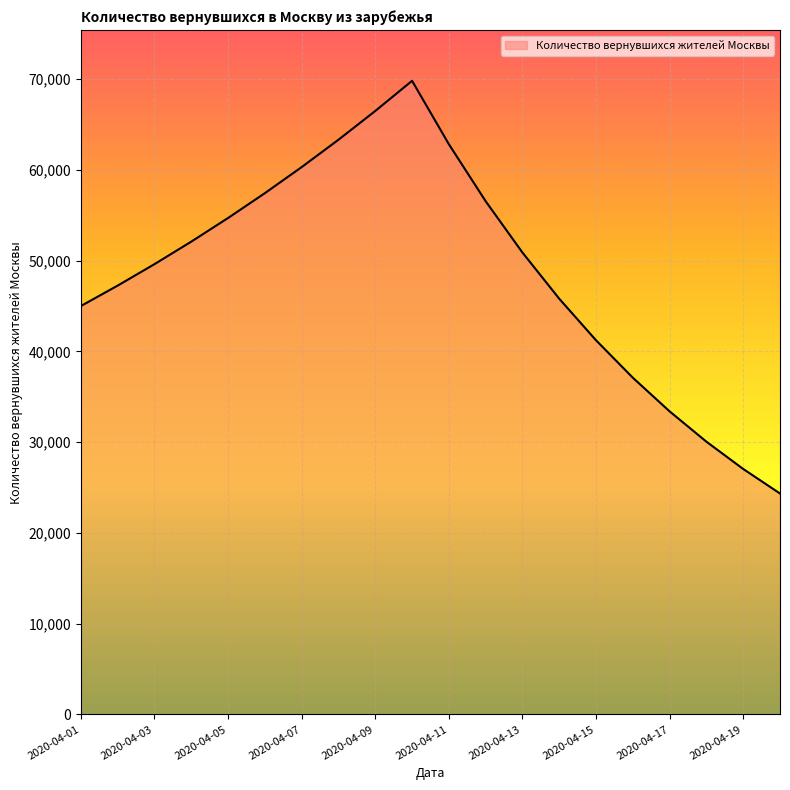

What is the difference between the maximum and minimum values?

45468.6